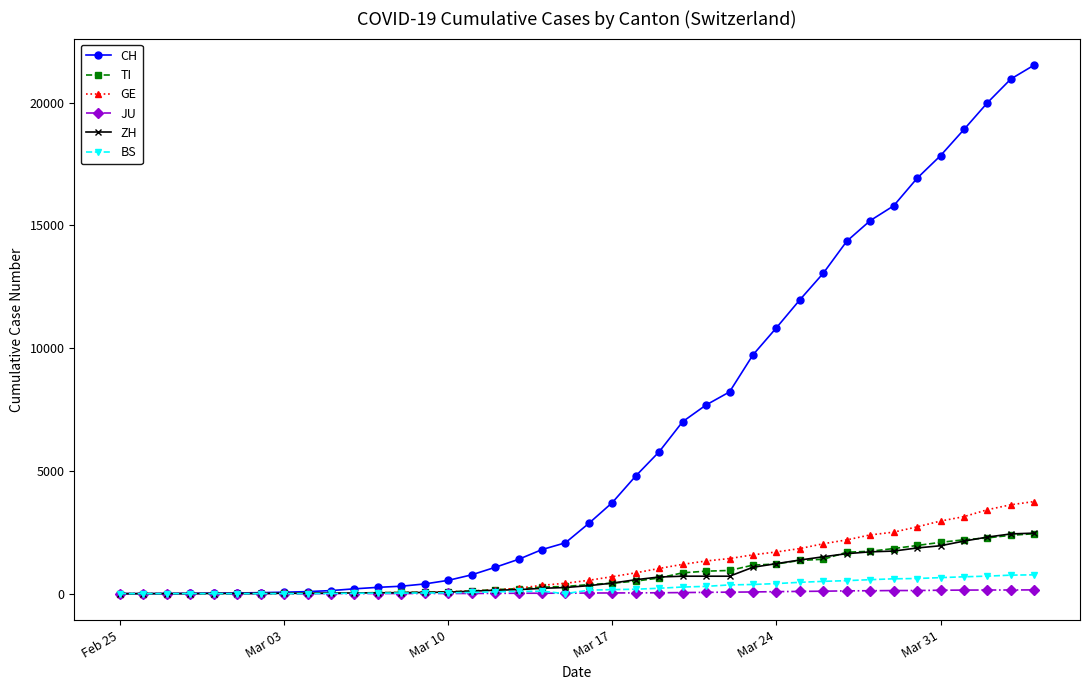

Count the number of data series in this chart.

6